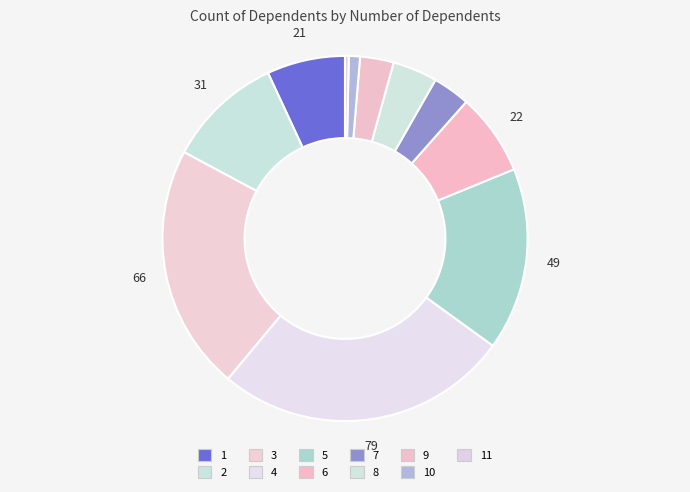

To the nearest percent, what is the average slice percentage?

9%